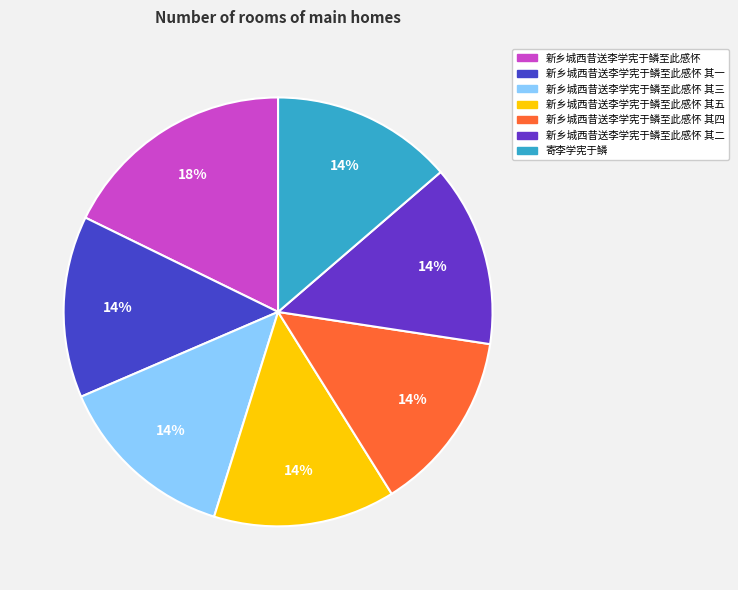

To the nearest percent, what is the average slice percentage?

14%